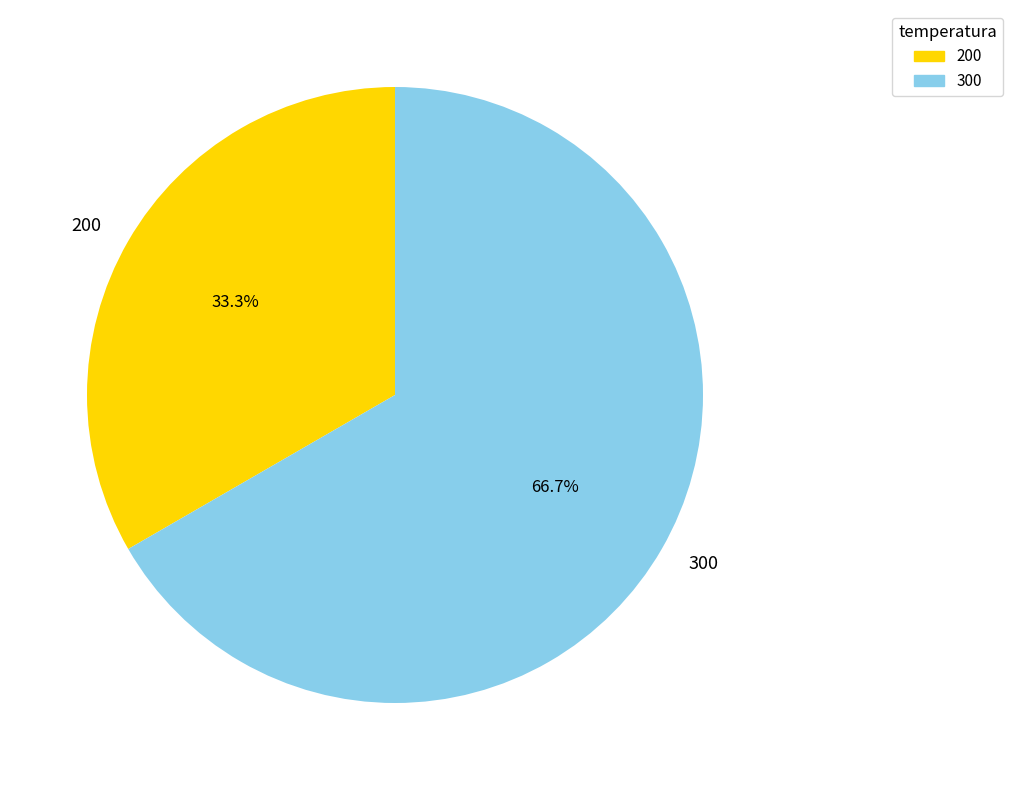

Rank the categories by value from highest to lowest.

300, 200